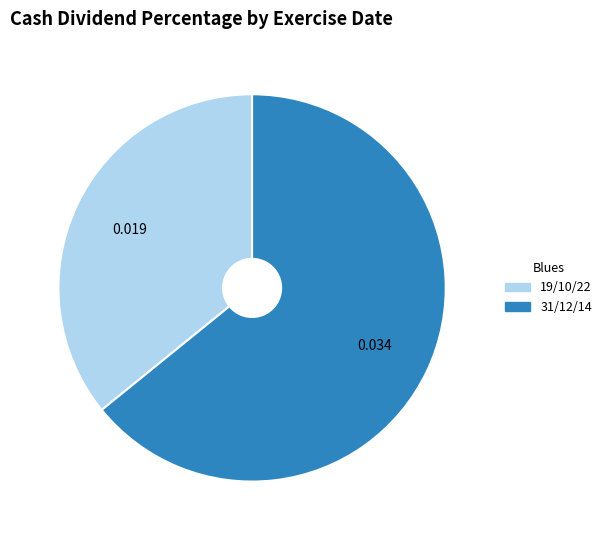

How many segments does this pie chart have?

2